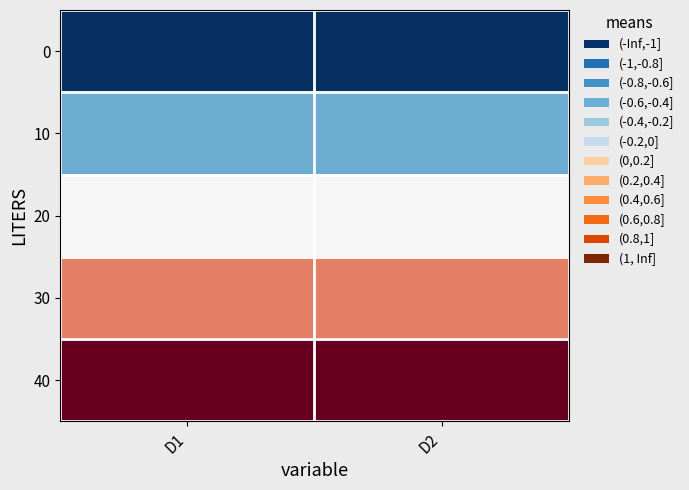

What is the spread (max minus min) of values at D1?

2.0